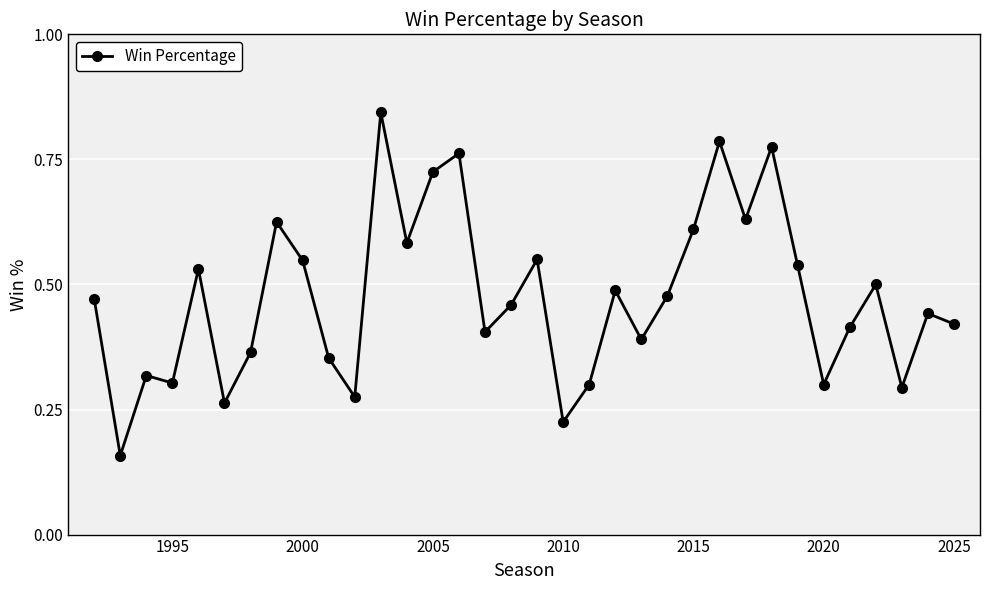

Is this an area chart (filled region under the line)?

No